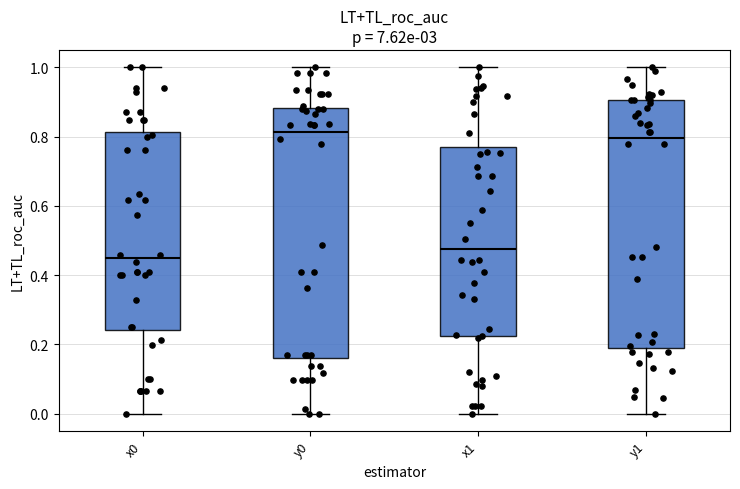

Reading left to right, transcribe this box plot: for each box, give where its median line is, the range the box spans, and where its two whiskers end, as read against the y-axis. The values are not printed on the chart, so give them approximately, as read against the axis.

x0: median 0.44, box 0.24 to 0.82, whiskers 0.00 to 1.00
y0: median 0.82, box 0.16 to 0.88, whiskers 0.00 to 1.00
x1: median 0.48, box 0.22 to 0.78, whiskers 0.00 to 1.00
y1: median 0.80, box 0.20 to 0.90, whiskers 0.00 to 1.00